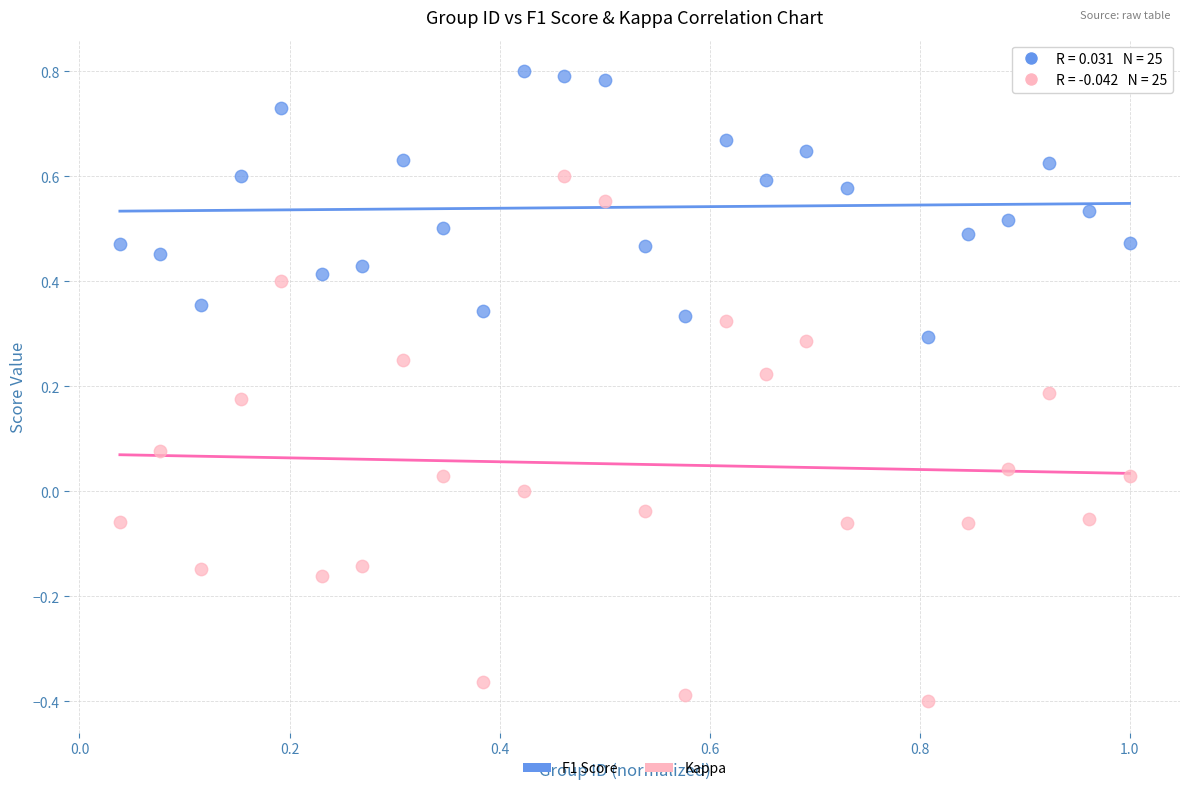

Which series contains the lowest Y value?

Kappa